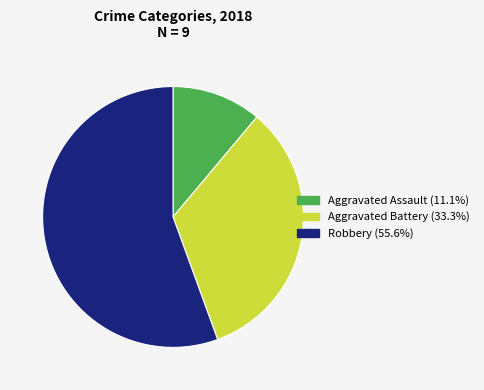

Is there any slice that represents more than half of the pie?

Yes